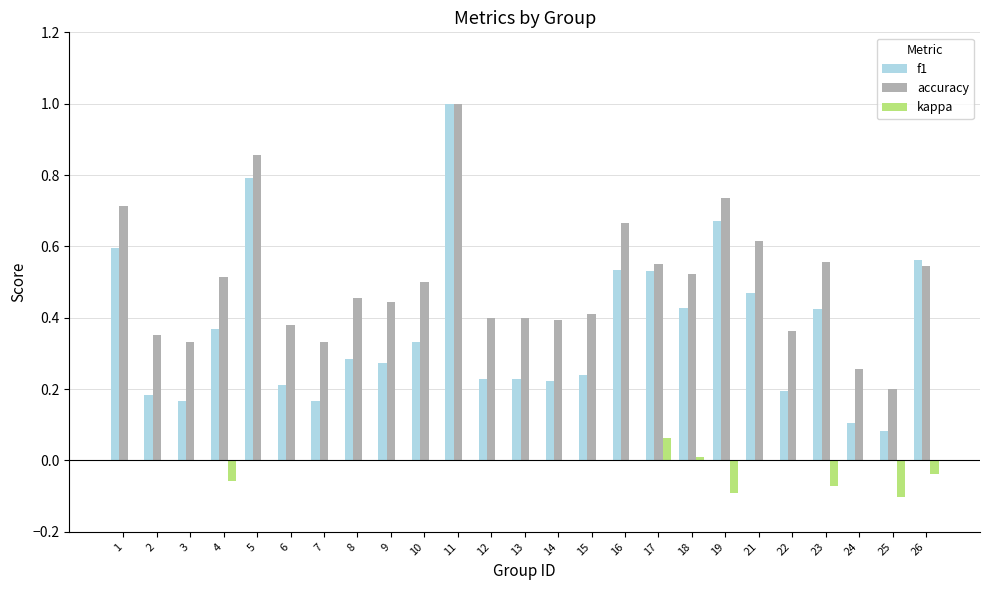

Which series changed the most between 4 and 11?

f1